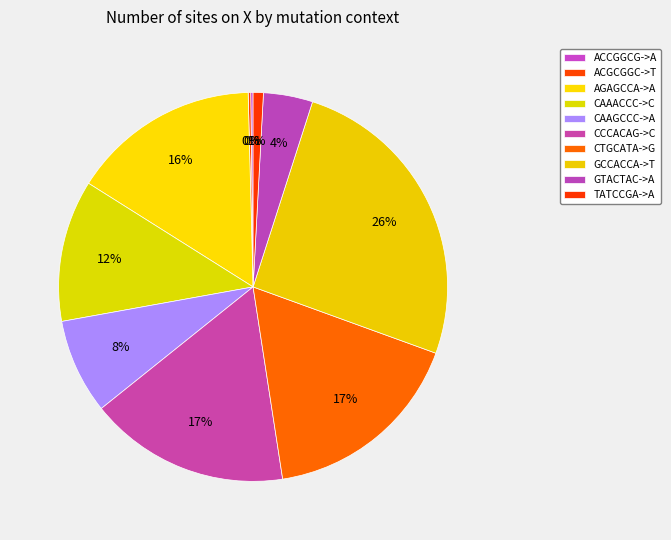

To the nearest percent, what is the combined percentage of CTGCATA->G and GTACTAC->A?

21%